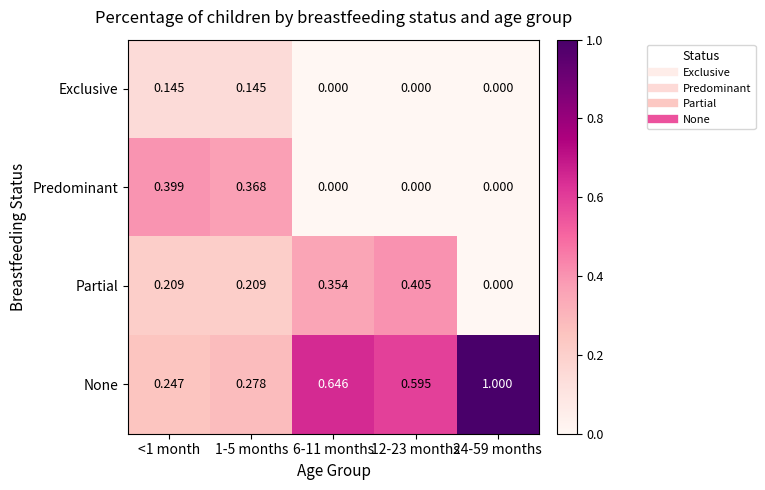

Which series has the largest total across all categories?

None